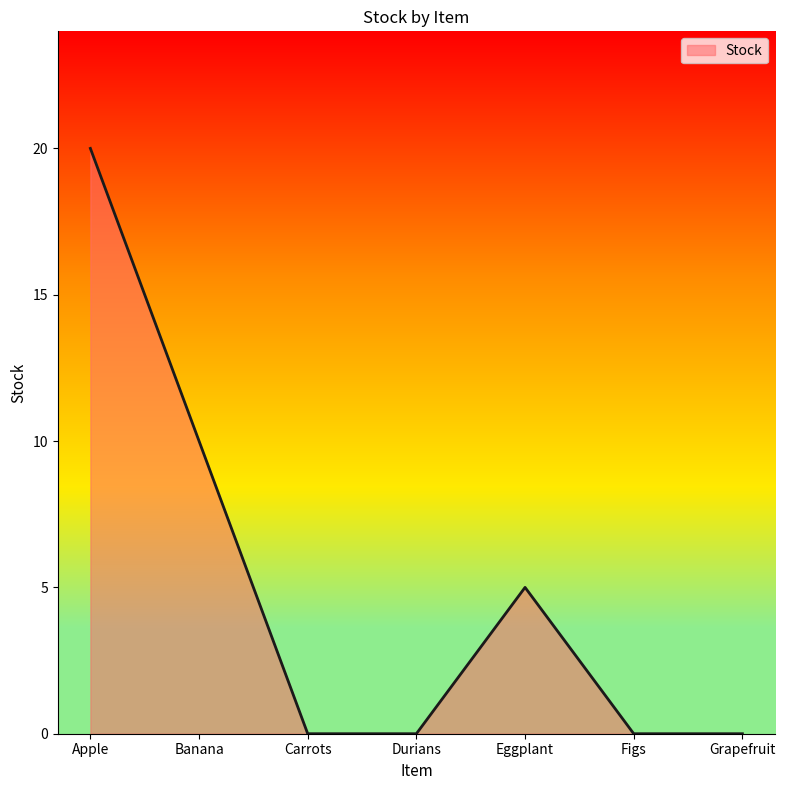

How many interior local peaks (higher than both neighbors) does the data have?

1